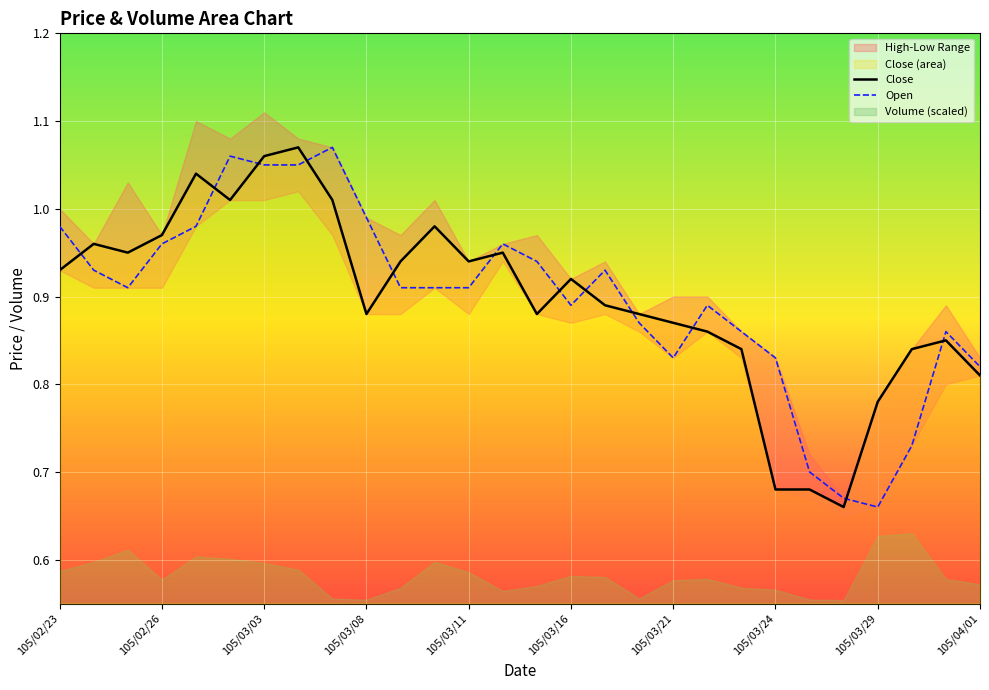

Which series has the widest spread of values?

Close